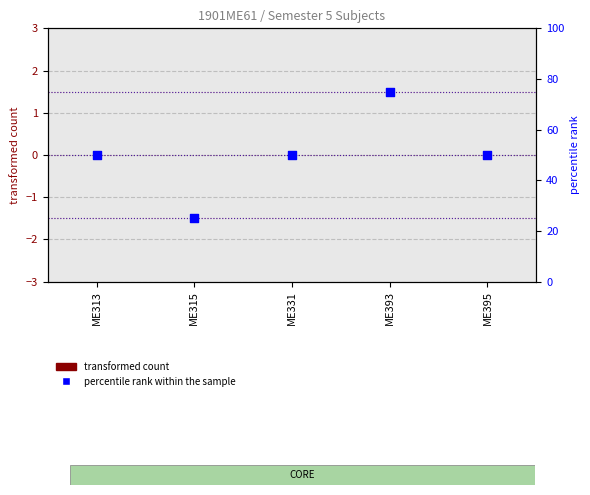

At how many categories does at least one series exceed 55?

1